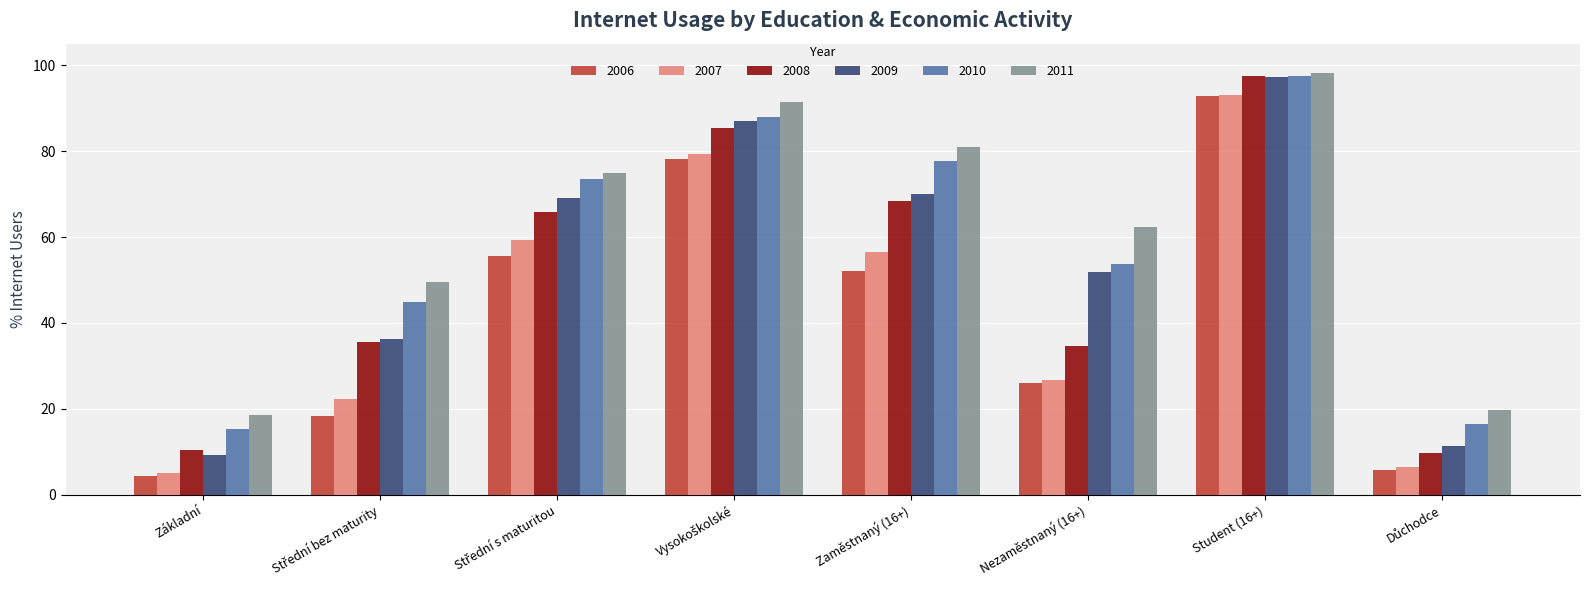

What is the highest value of the 2011 series?

98.2